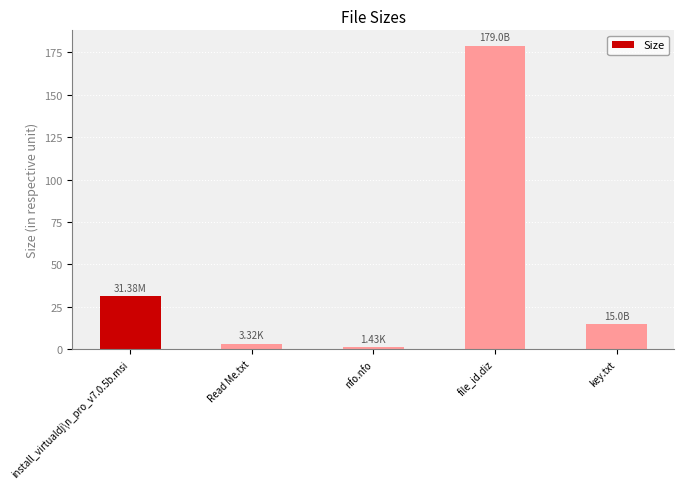

Does the chart contain stacked bars?

No